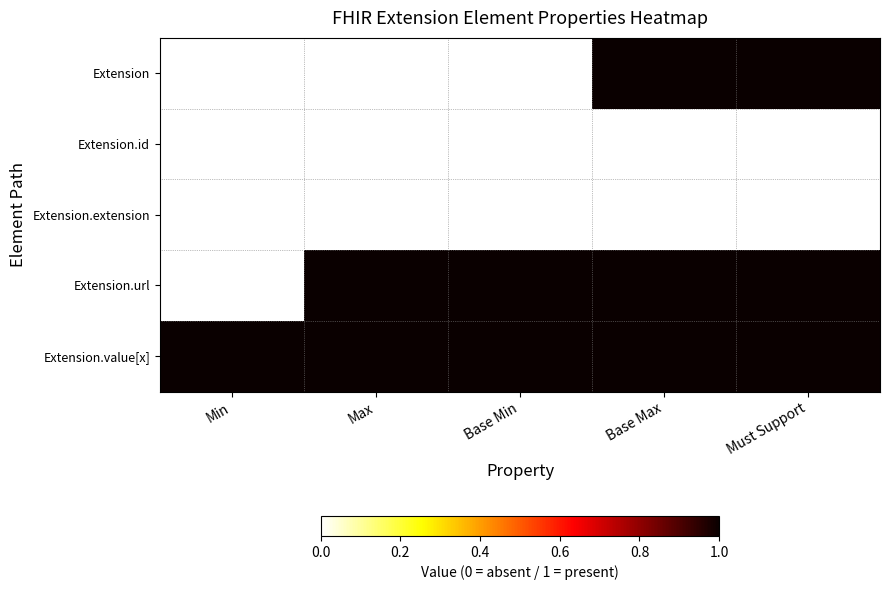

What is the difference between the highest and lowest values at Max?

1